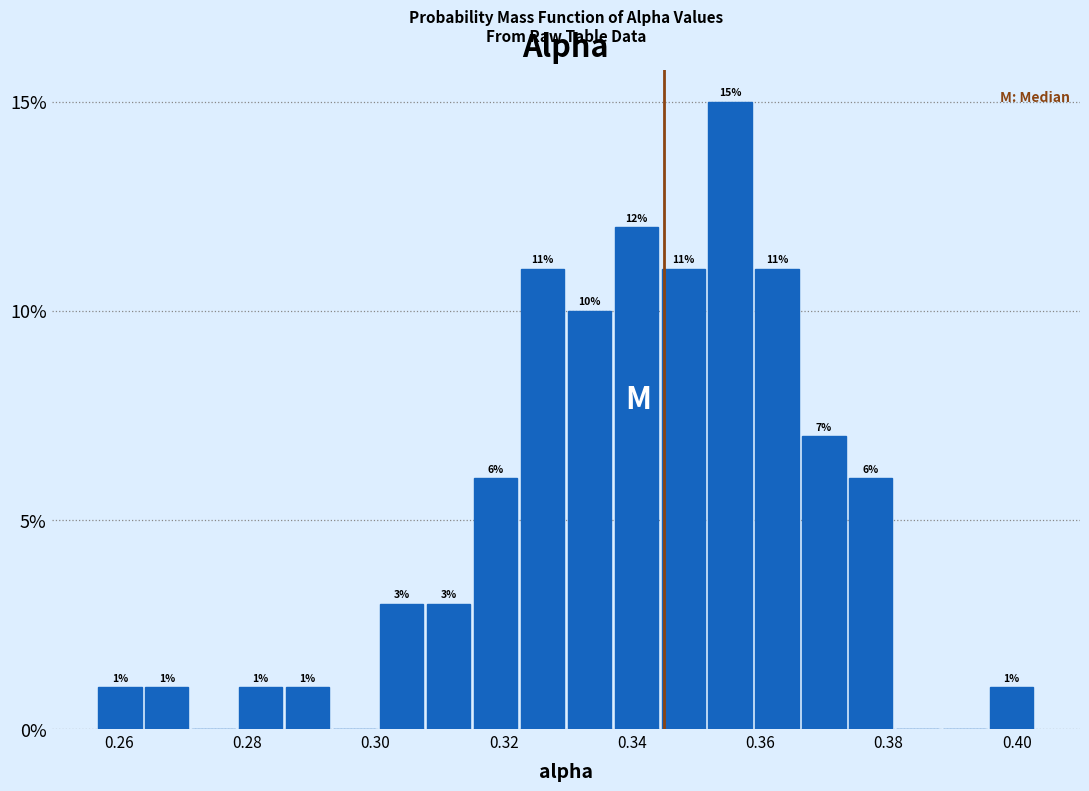

Read against the x-axis, roughly where is the centre of the tallest bar?

0.356